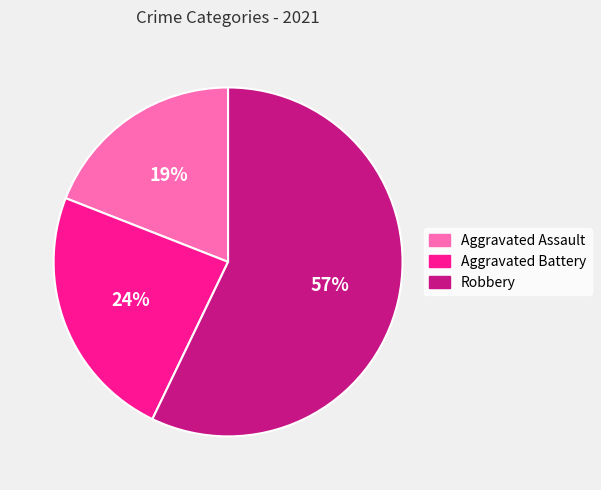

To the nearest percent, what percentage of the pie is Aggravated Battery?

24%